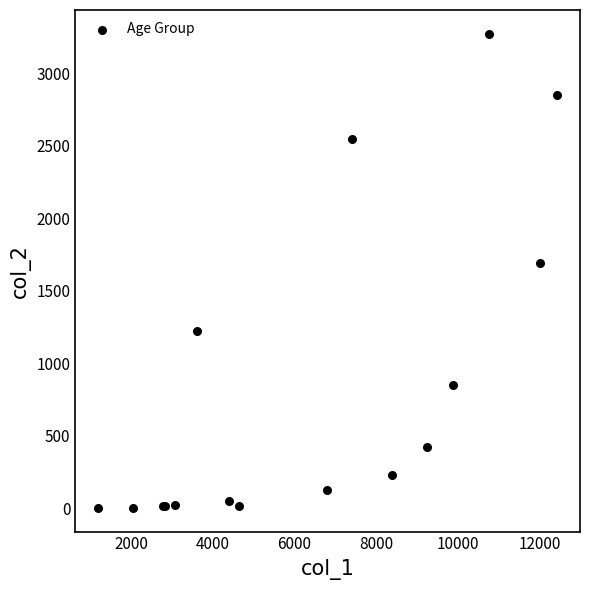

What Y value in the scatter plot is closest to 1638?

1690